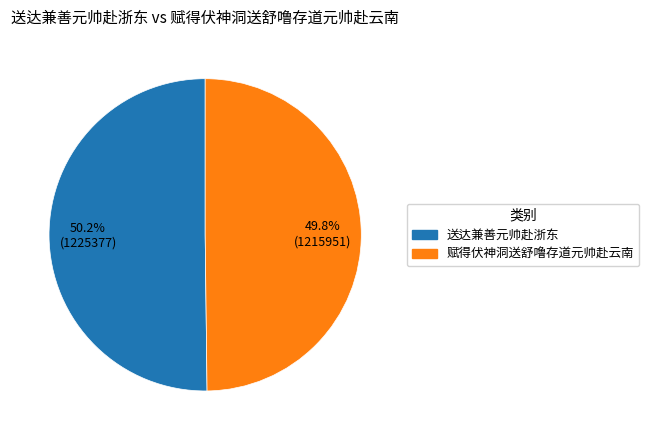

To the nearest percent, what is the combined percentage of 送达兼善元帅赴浙东 and 赋得伏神洞送舒噜存道元帅赴云南?

100%